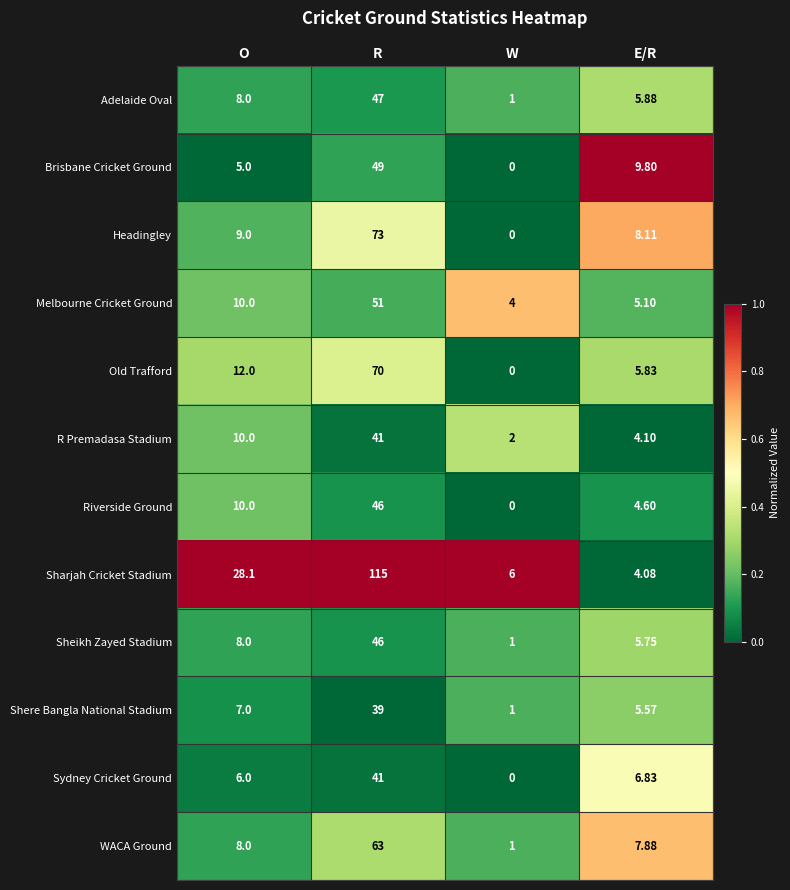

At how many categories does at least one series exceed 0?

4